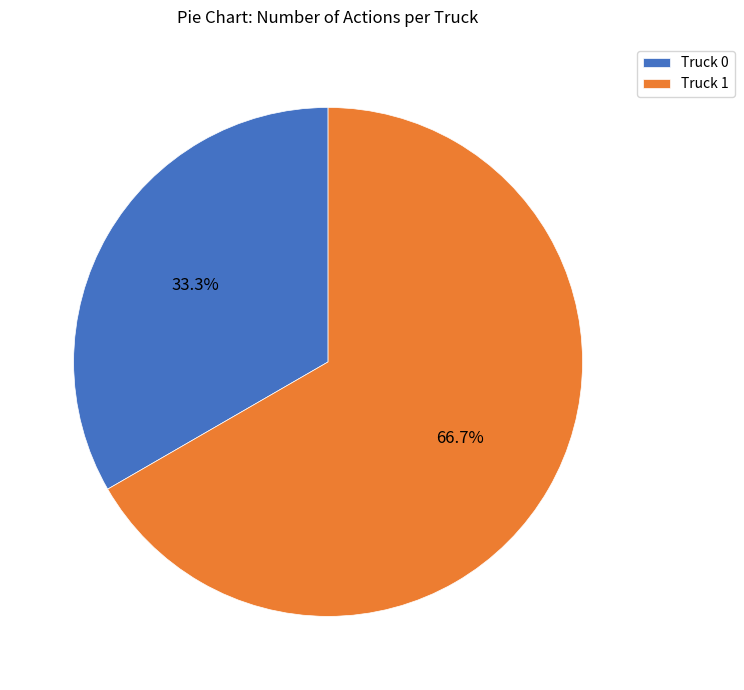

Do Truck 0 and Truck 1 together represent more than half of the pie?

Yes